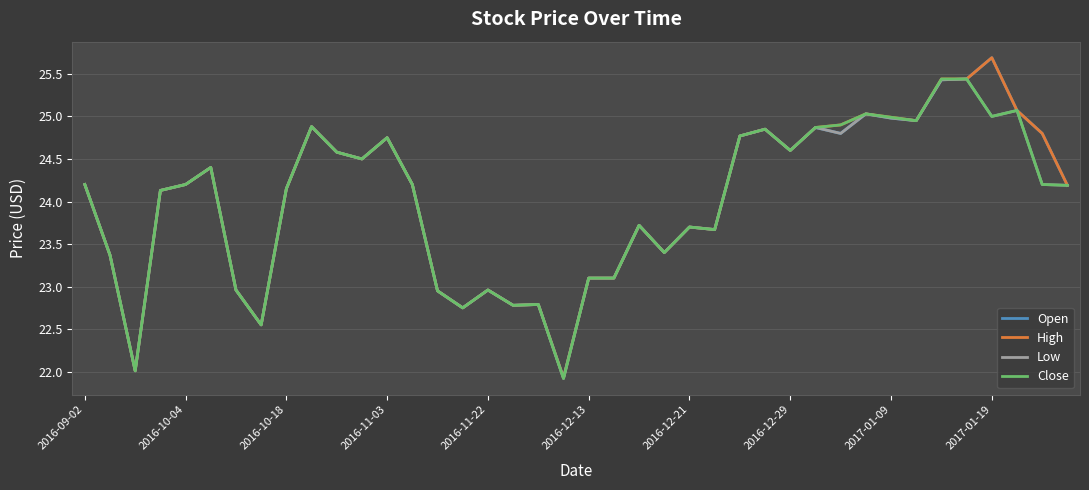

Which category has the highest value across all series?

2017-01-19